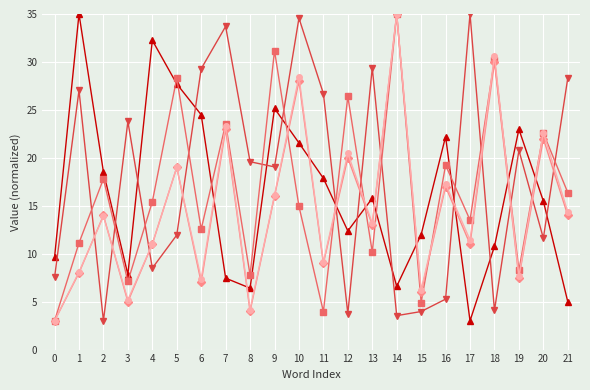

At which category is the sum across all series the highest?

10